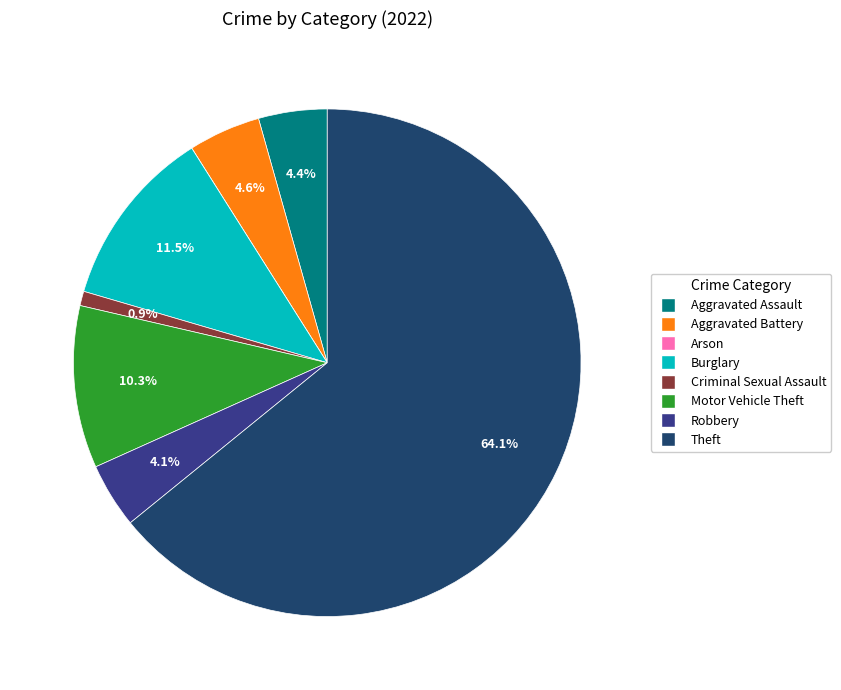

What is the largest slice in the pie chart?

Theft